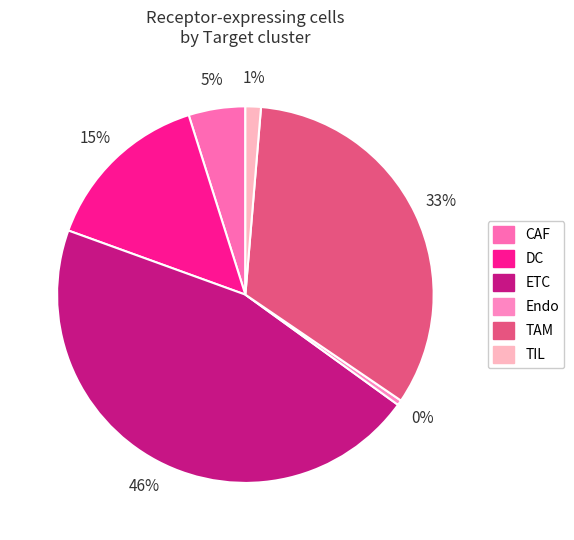

To the nearest percent, what percentage of the pie is TIL?

1%